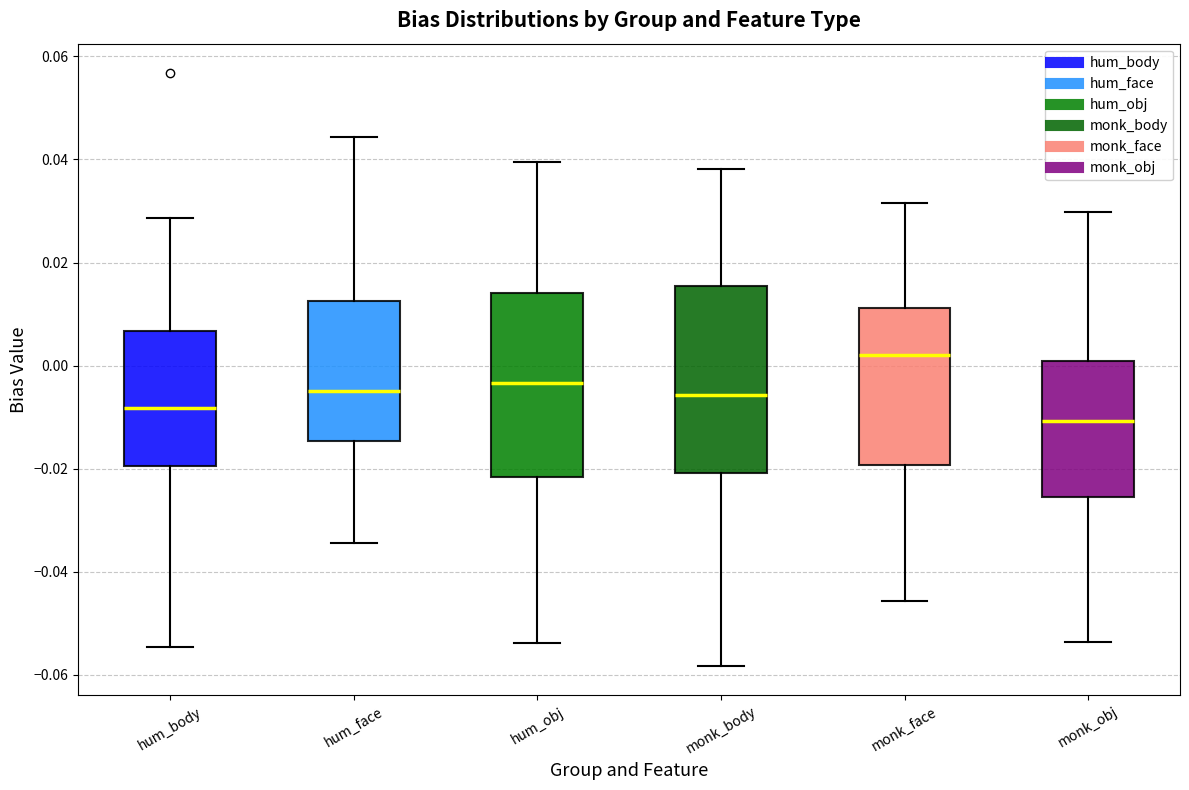

Which box has the lowest median line?

monk_obj